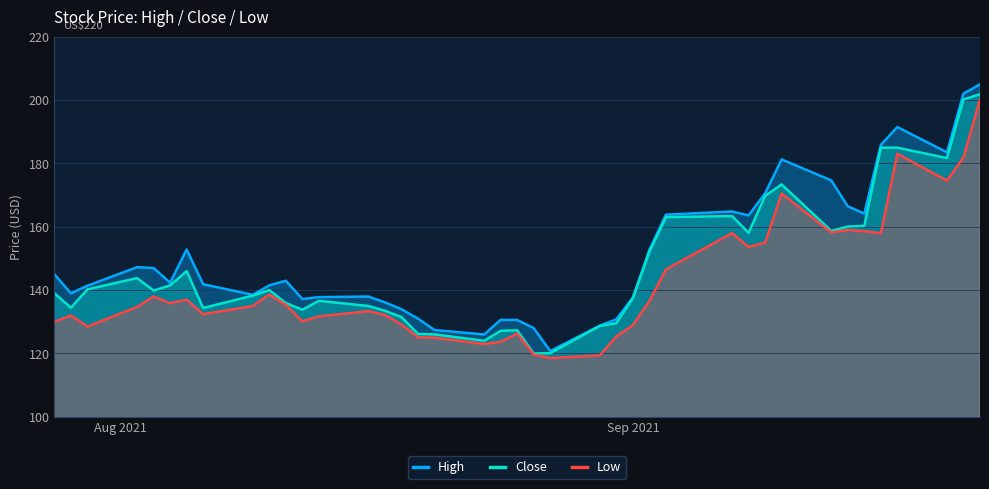

What is the difference between the second highest and minimum values in the High series?

81.3